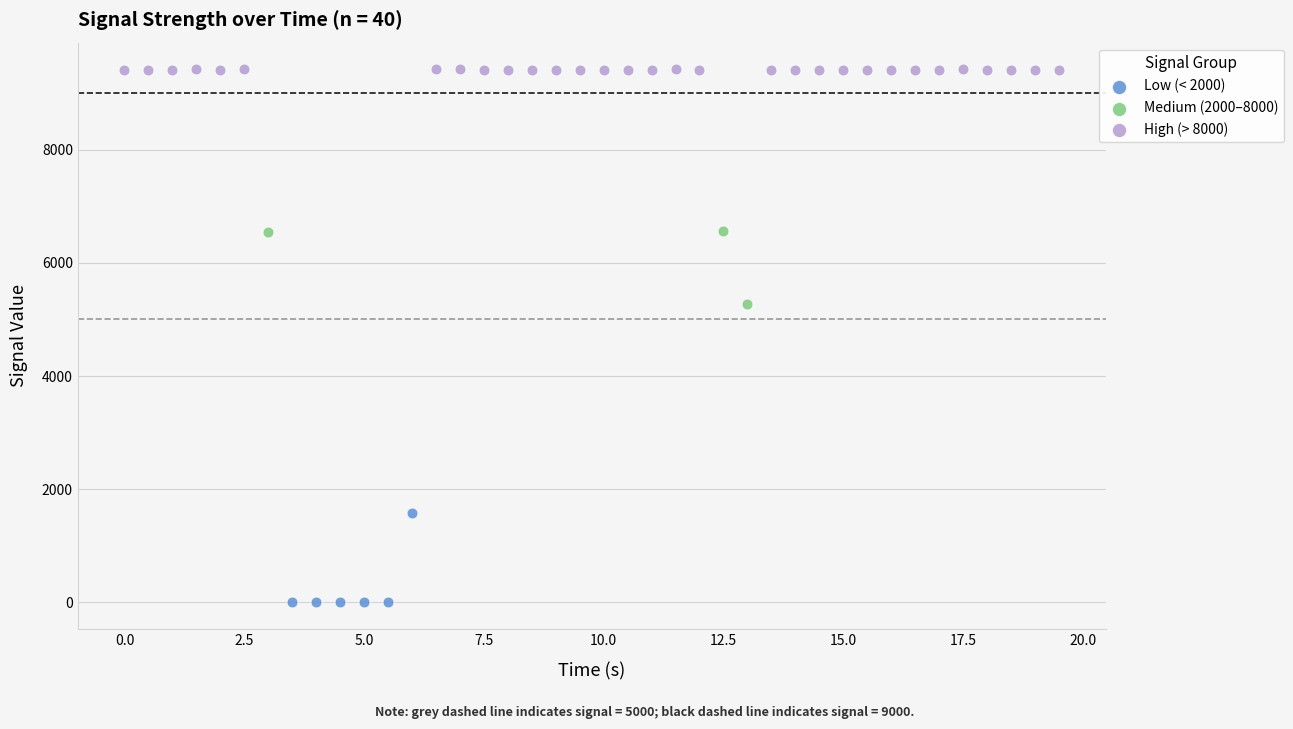

Which series has the widest spread of Y values?

Low (< 2000)